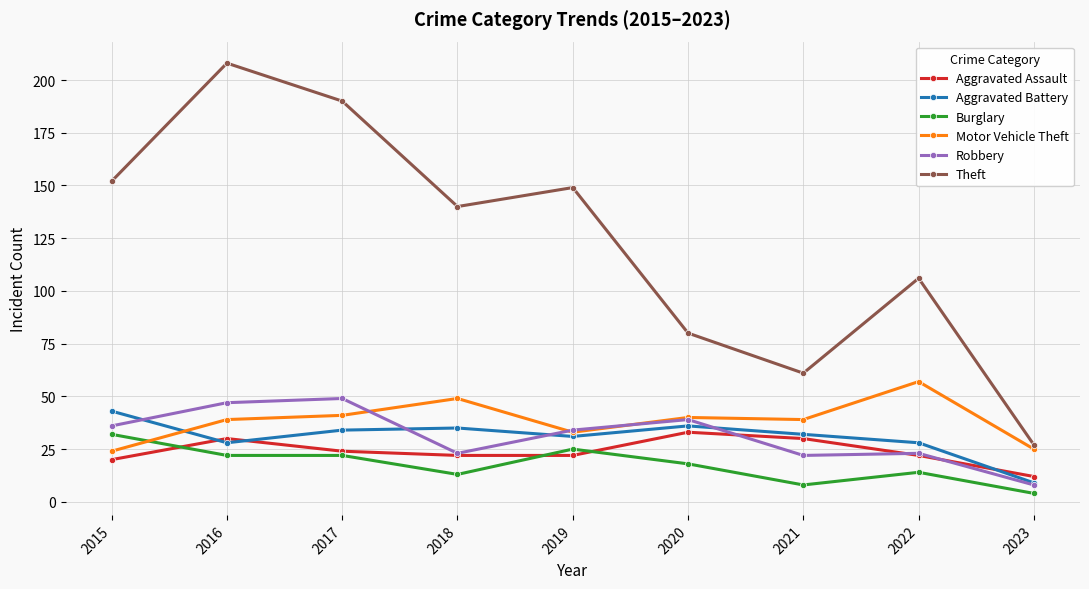

Reading left to right, transcribe all the data shown in this chart.

Aggravated Assault: 20	30	24	22	22	33	30	22	12
Aggravated Battery: 43	28	34	35	31	36	32	28	9
Burglary: 32	22	22	13	25	18	8	14	4
Motor Vehicle Theft: 24	39	41	49	33	40	39	57	25
Robbery: 36	47	49	23	34	39	22	23	8
Theft: 152	208	190	140	149	80	61	106	27